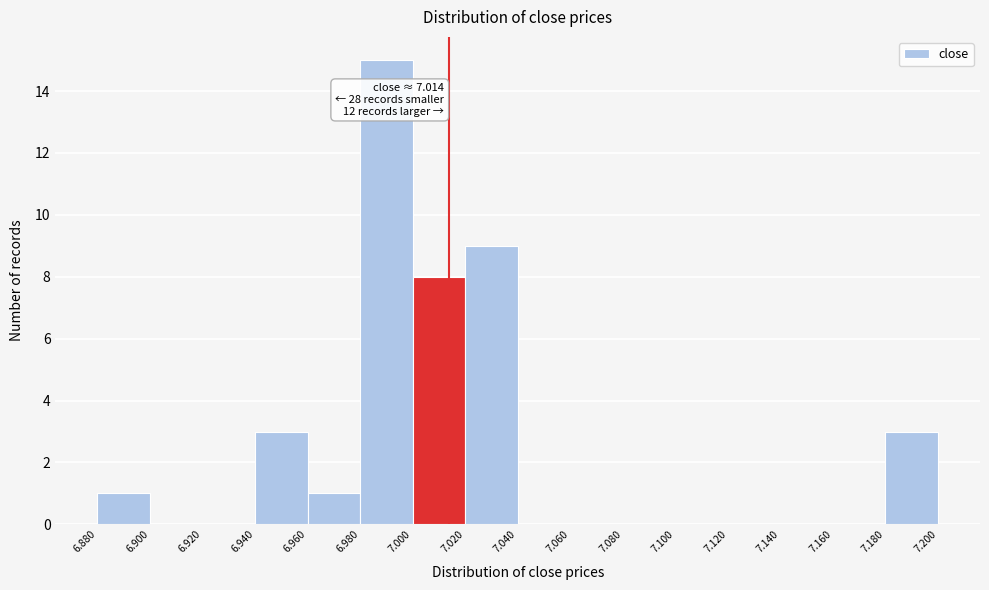

Which range on the x-axis has the tallest bar?

6.980 to 7.000